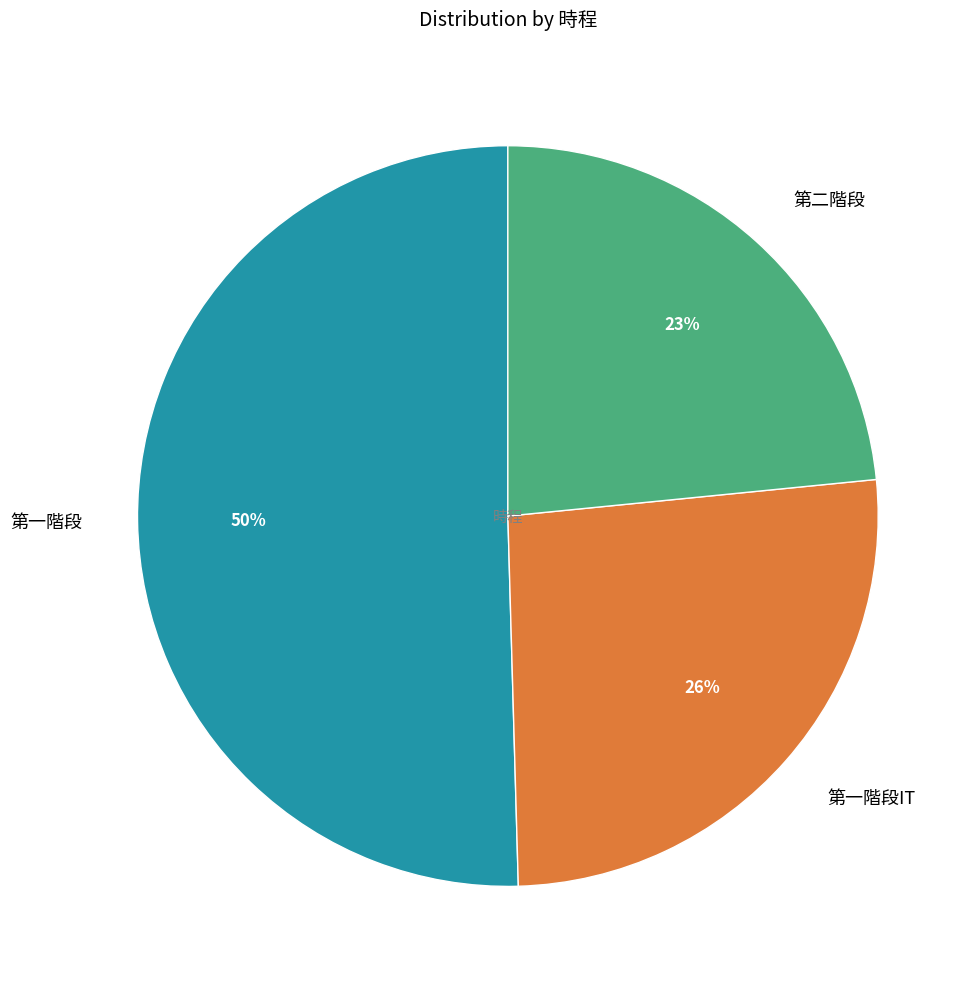

What is the largest slice in the pie chart?

第一階段